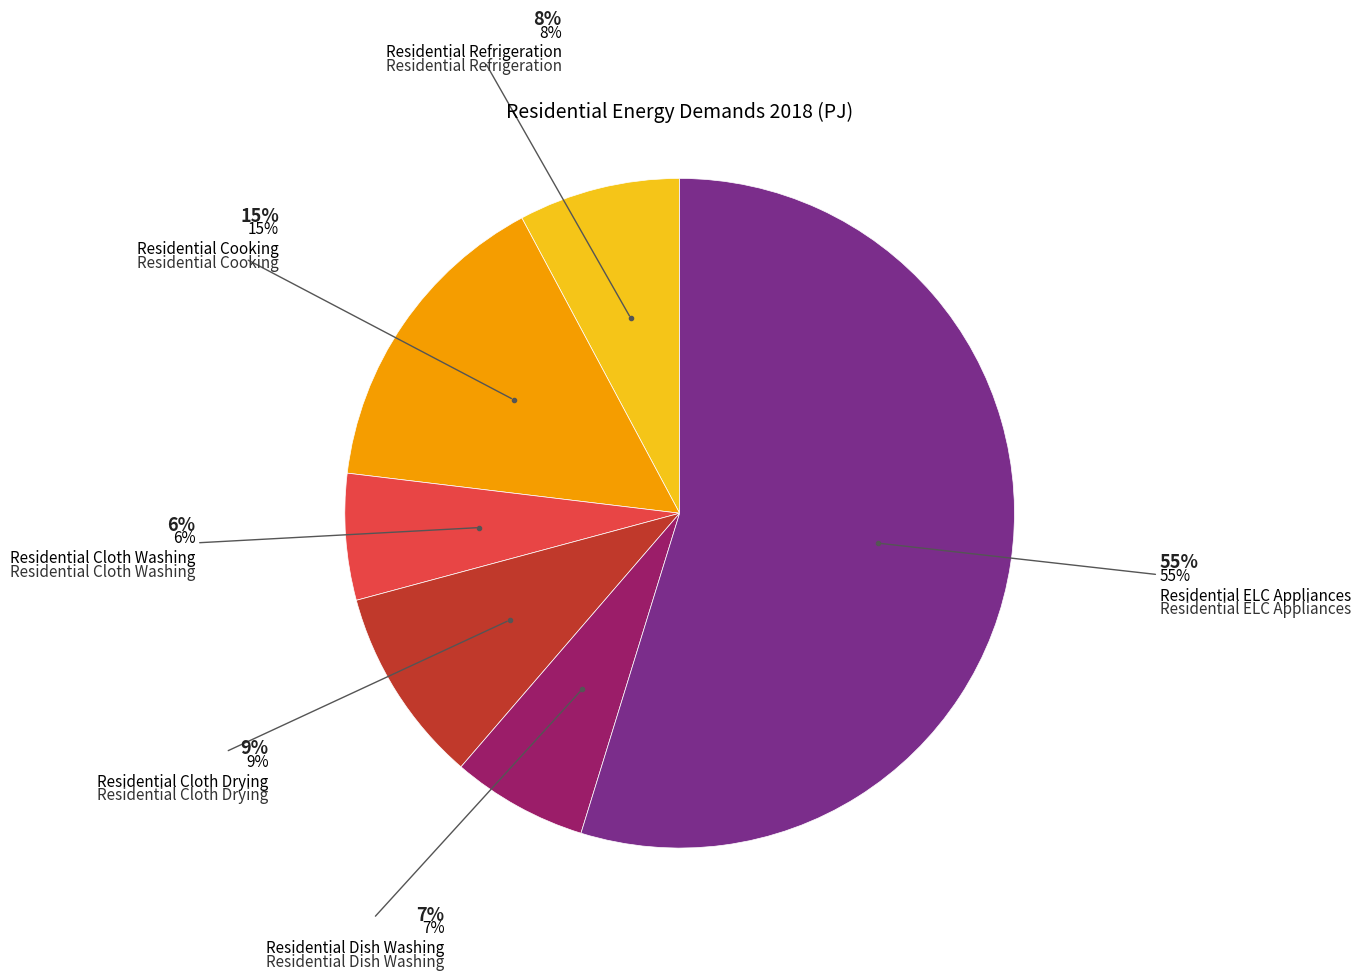

Is there a majority slice in this chart?

Yes